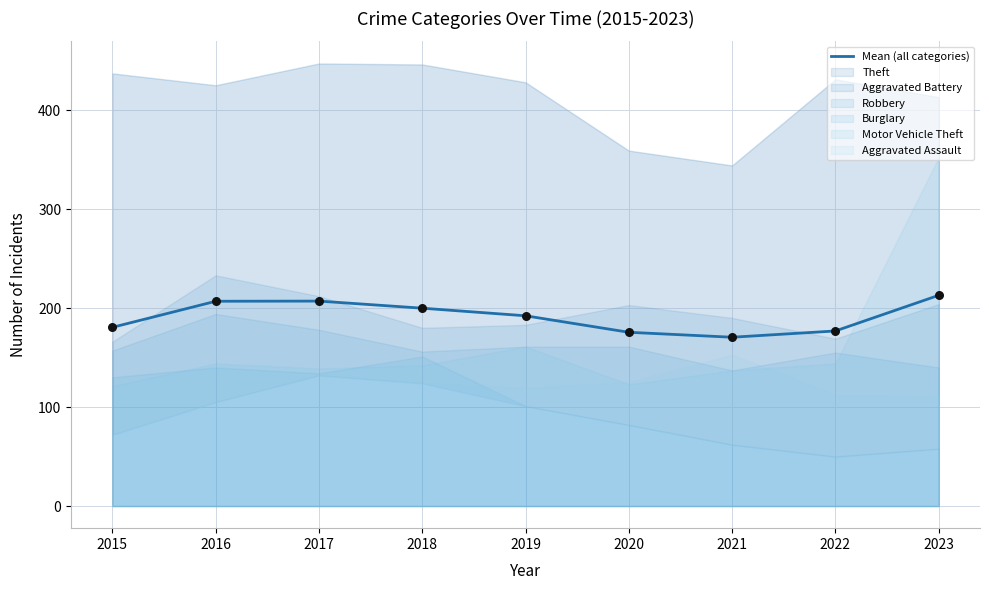

What is the change in value from 2016 to 2022?

-30.0